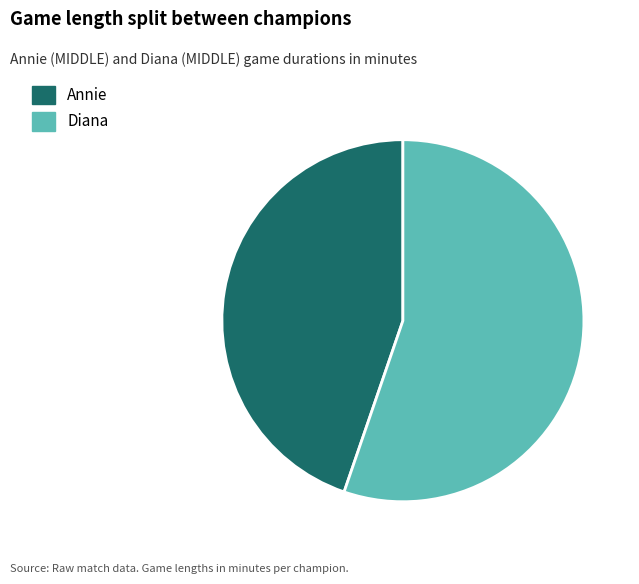

The Annie slice represents 45% of the pie. True or false?

True